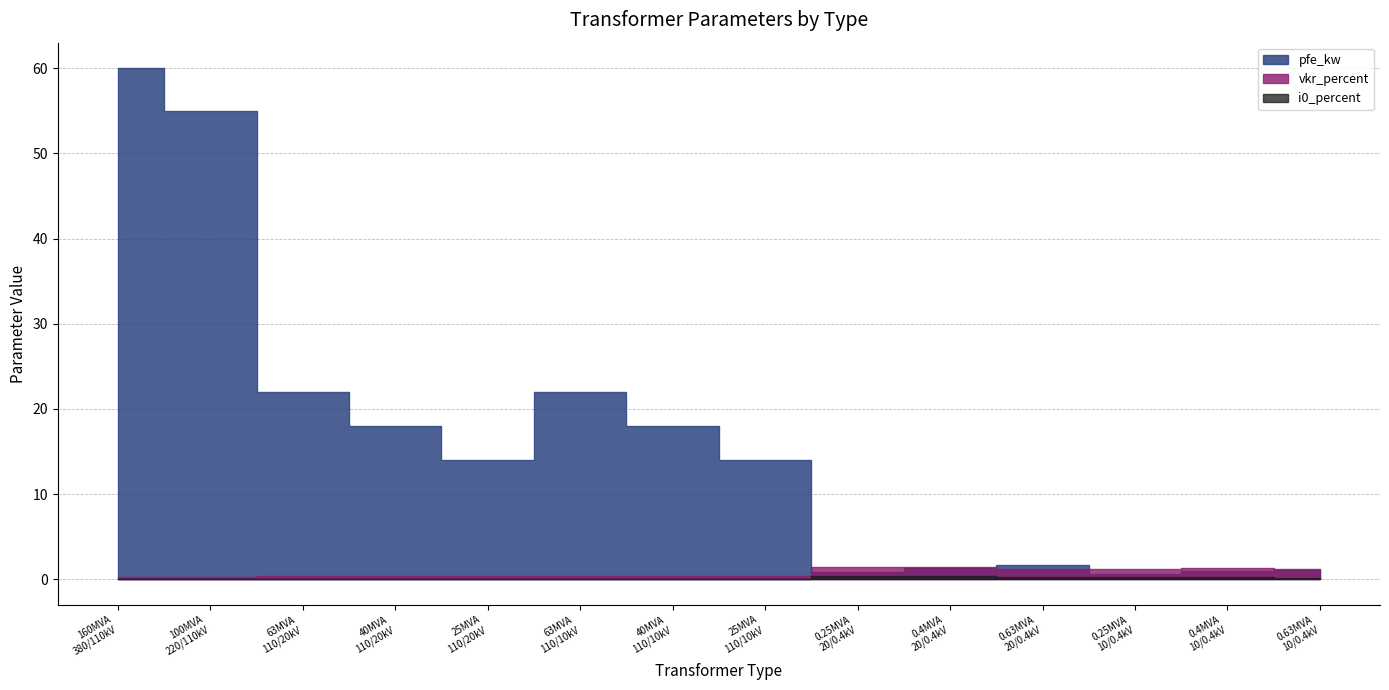

What is the value of the vkr_percent point at the 5th from the left?

0.3